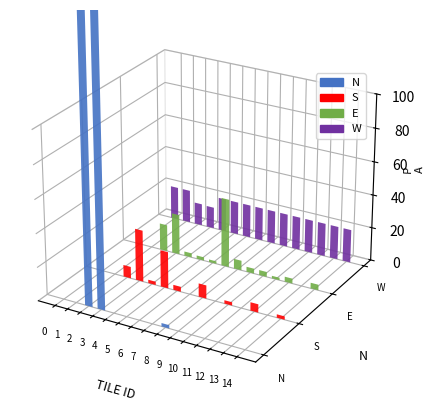

Rank the series by their maximum value, from highest to lowest.

N, W, E, S